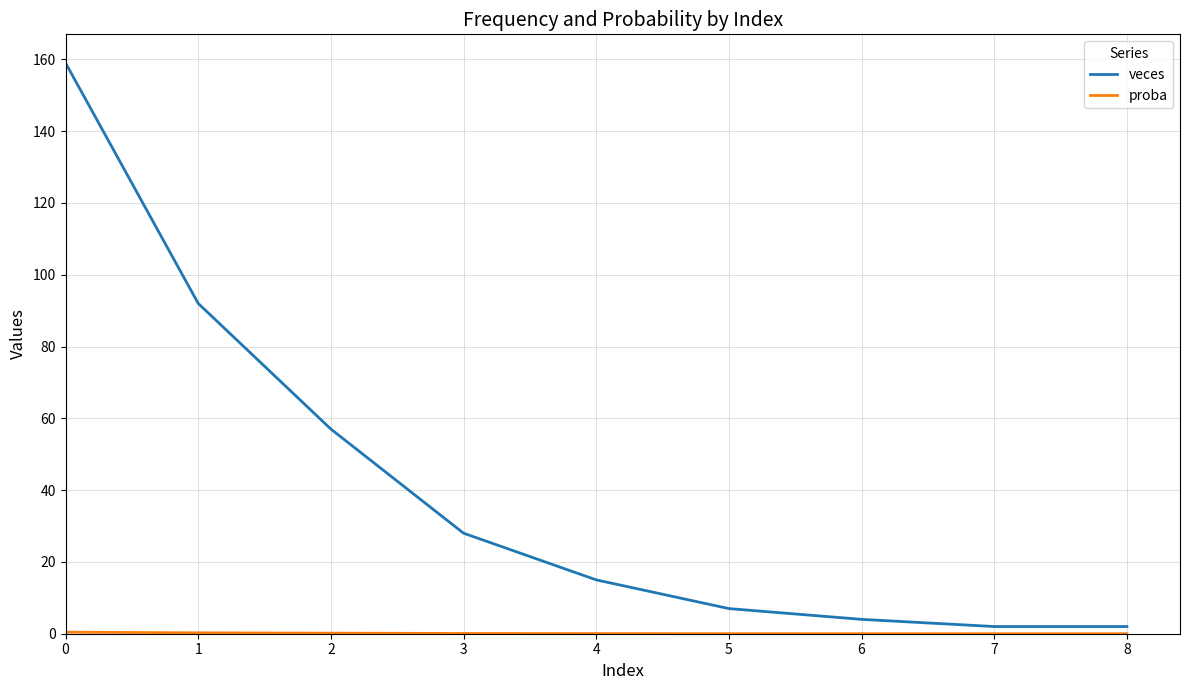

What is the average value of the veces series?

40.7